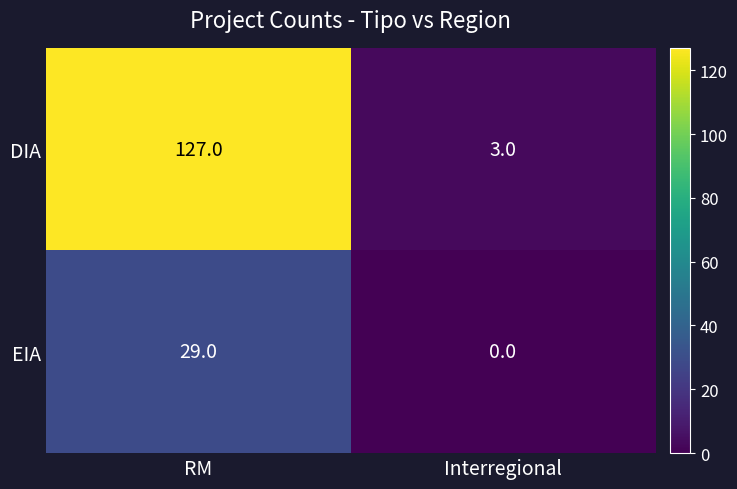

How many distinct data groups are displayed?

2